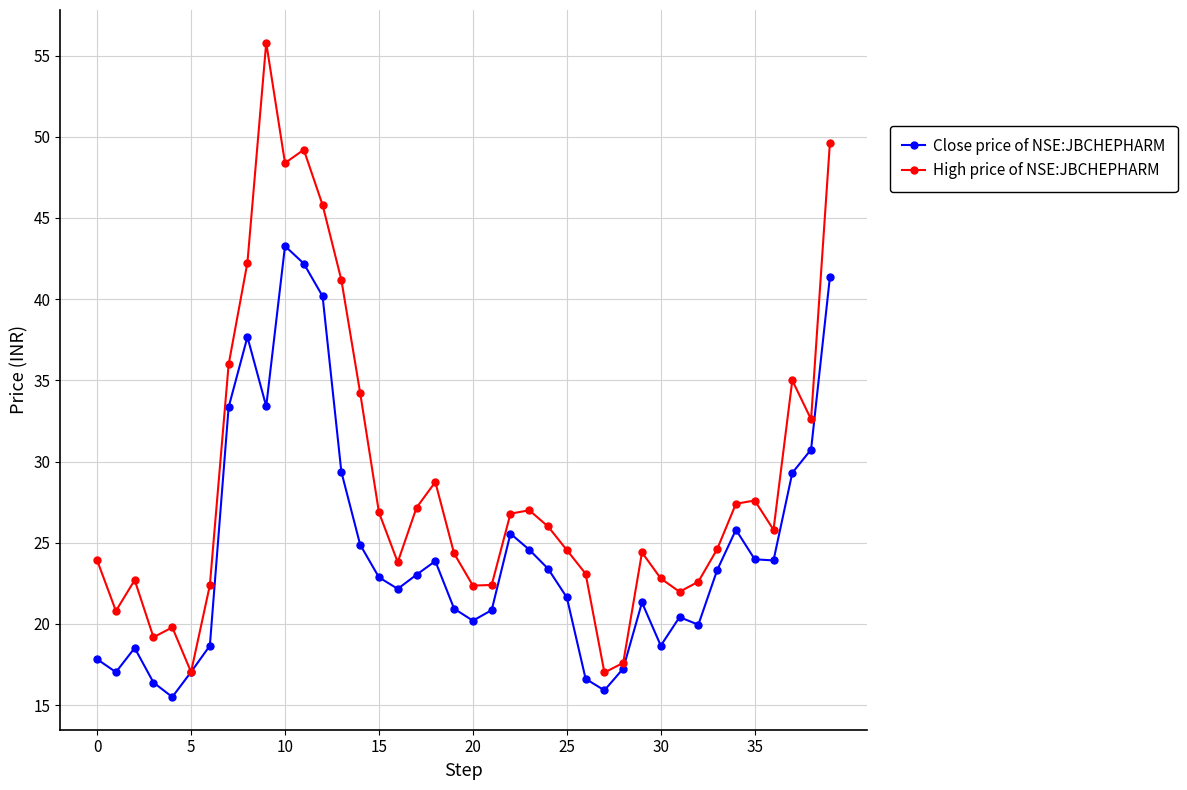

What is the average value of the Close price of NSE:JBCHEPHARM series?

24.6